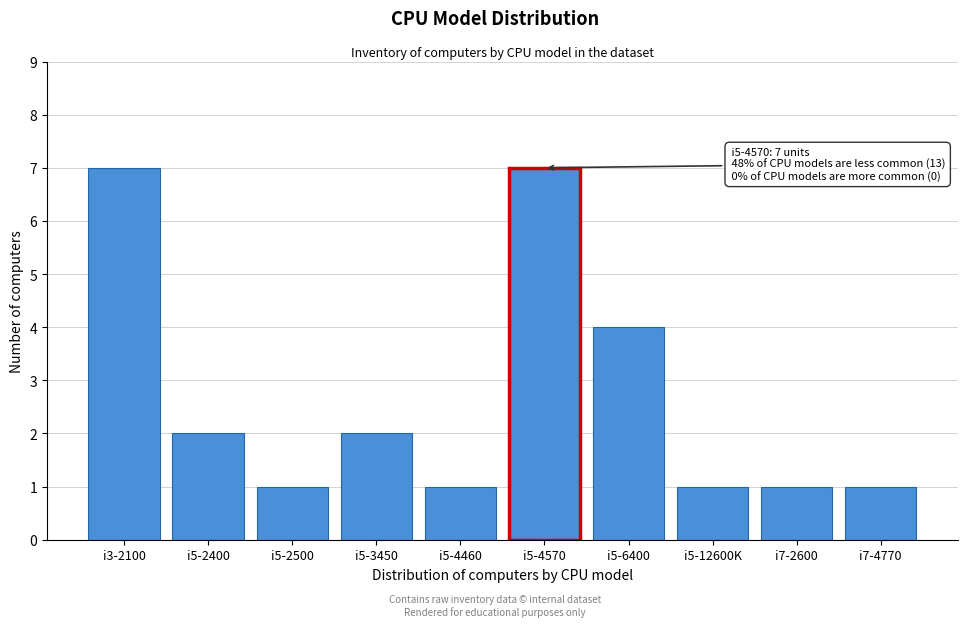

Reading right to left, extract all data points from this chart.

1	1	1	4	7	1	2	1	2	7